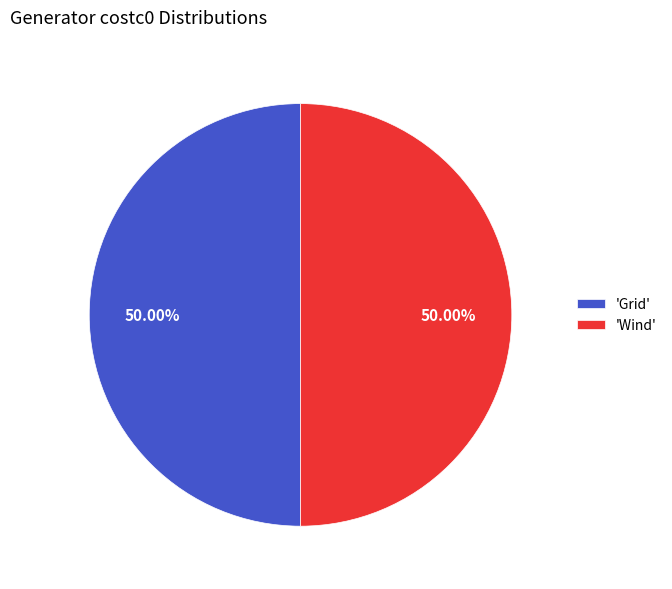

How many segments does this pie chart have?

2